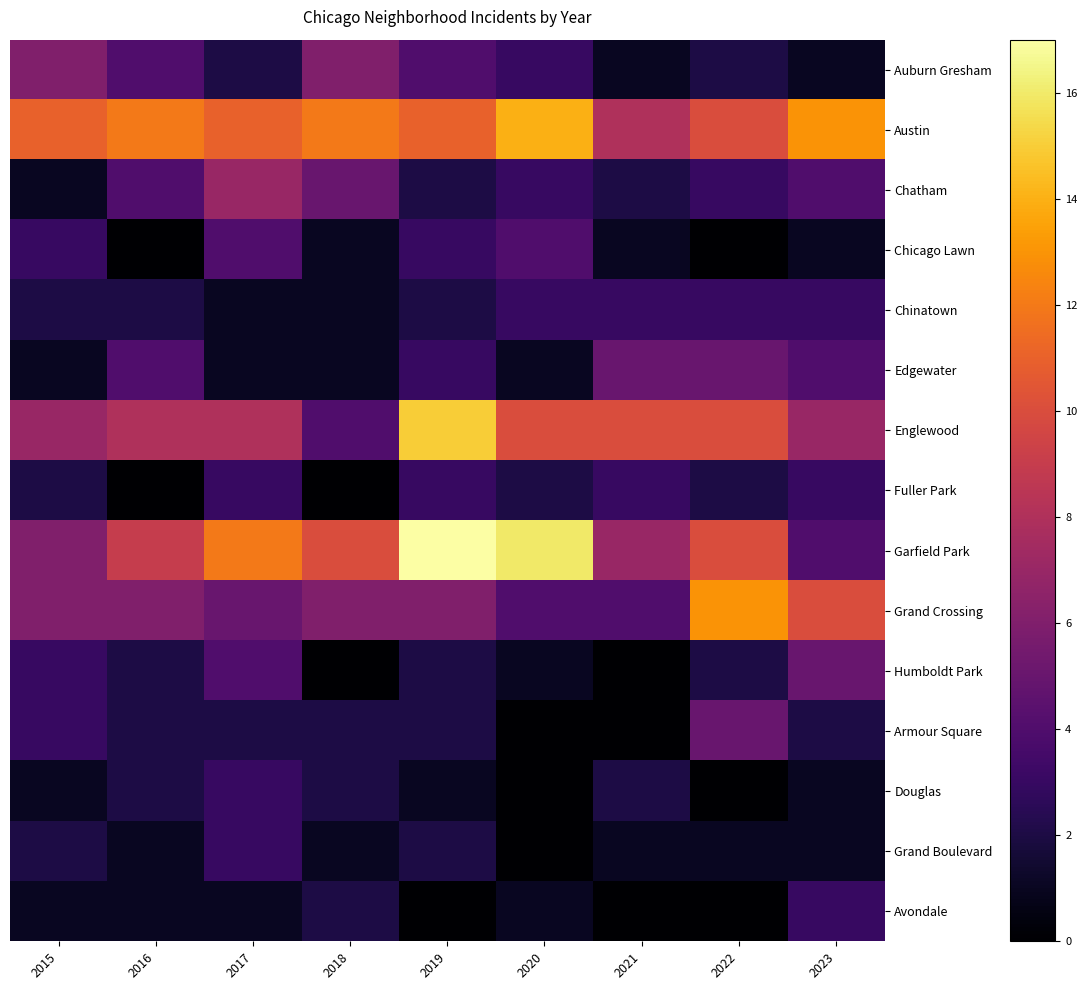

What is the maximum value shown in the chart?

17